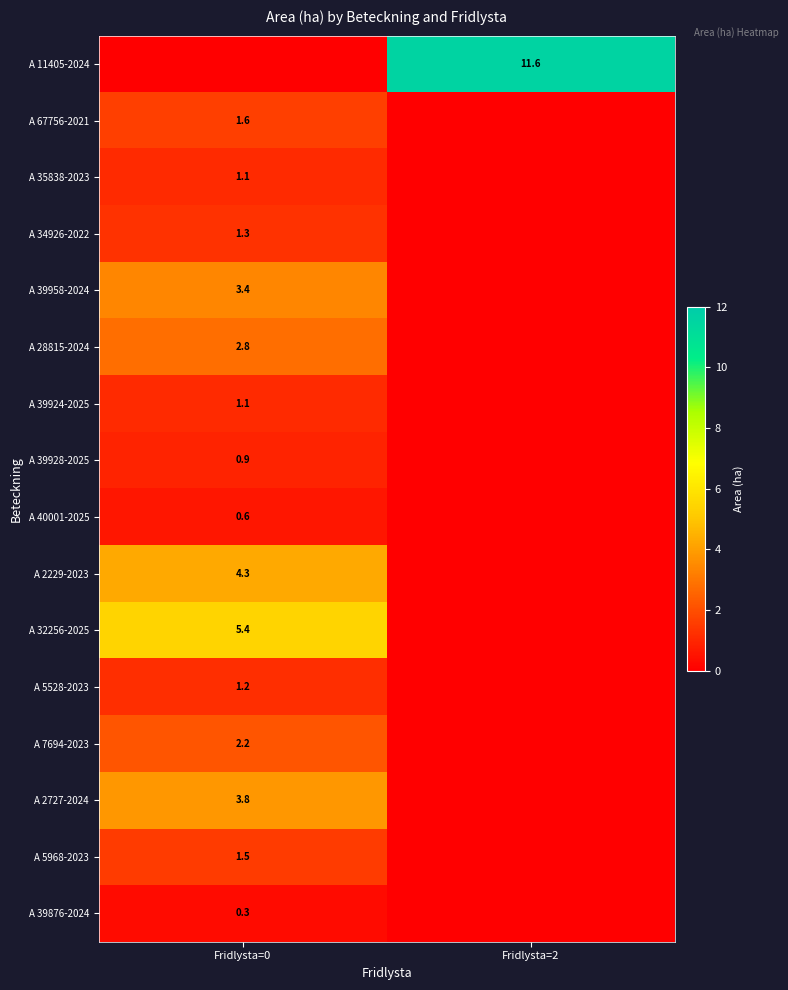

Is the value of A 7694-2023 at Fridlysta=0 greater than the value of A 67756-2021 at Fridlysta=0?

Yes